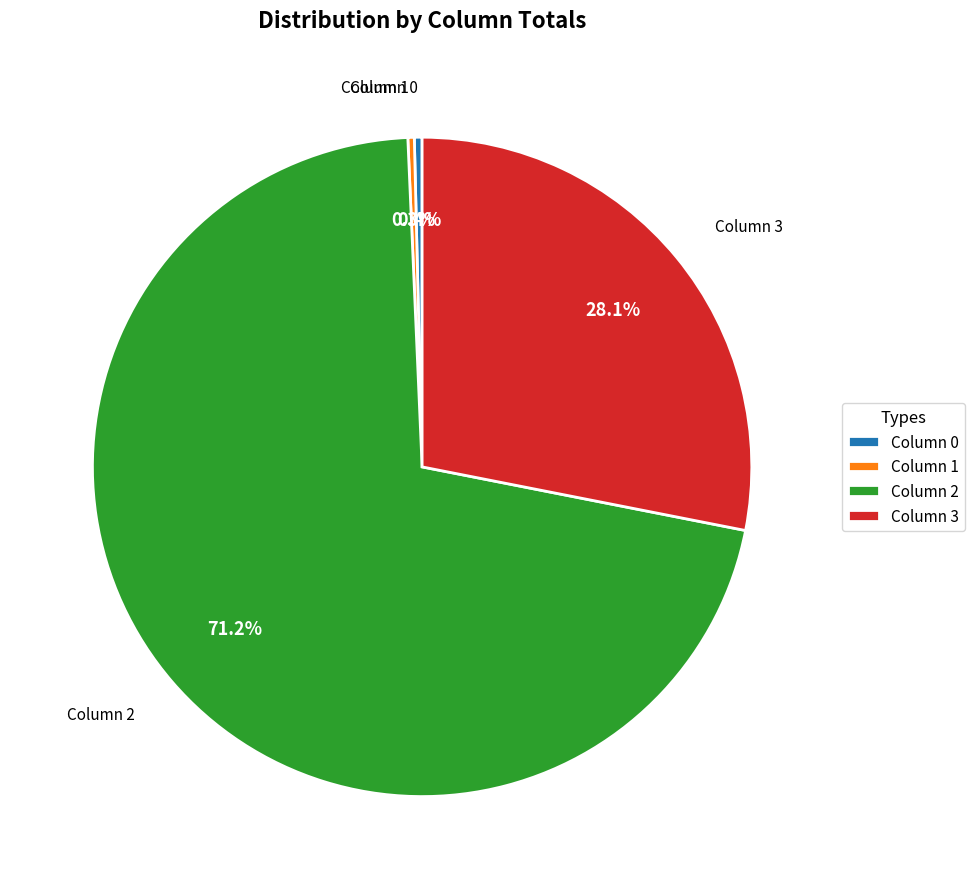

Approximately how many times larger is the value at Column 3 compared to Column 2?

0.4